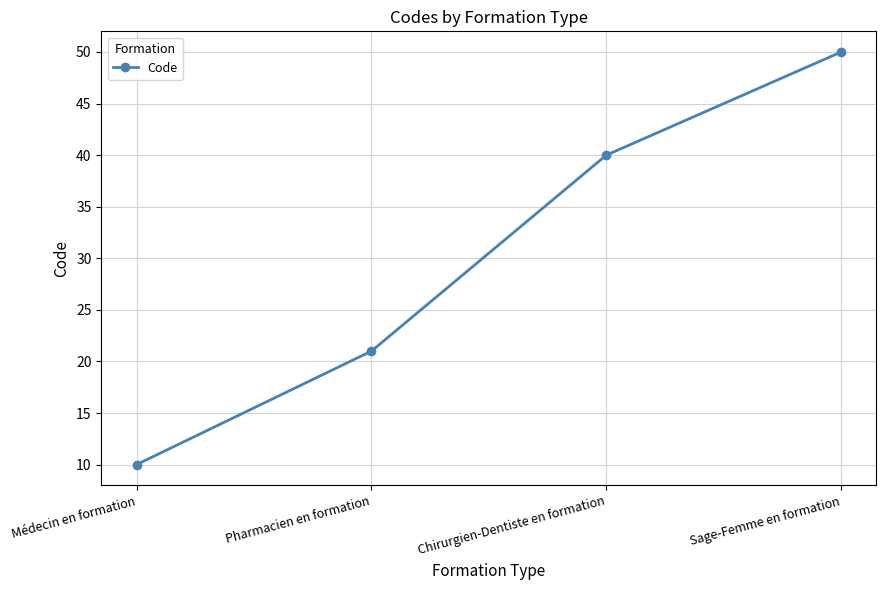

Approximately how many times larger is the value at Médecin en formation compared to Pharmacien en formation?

0.5